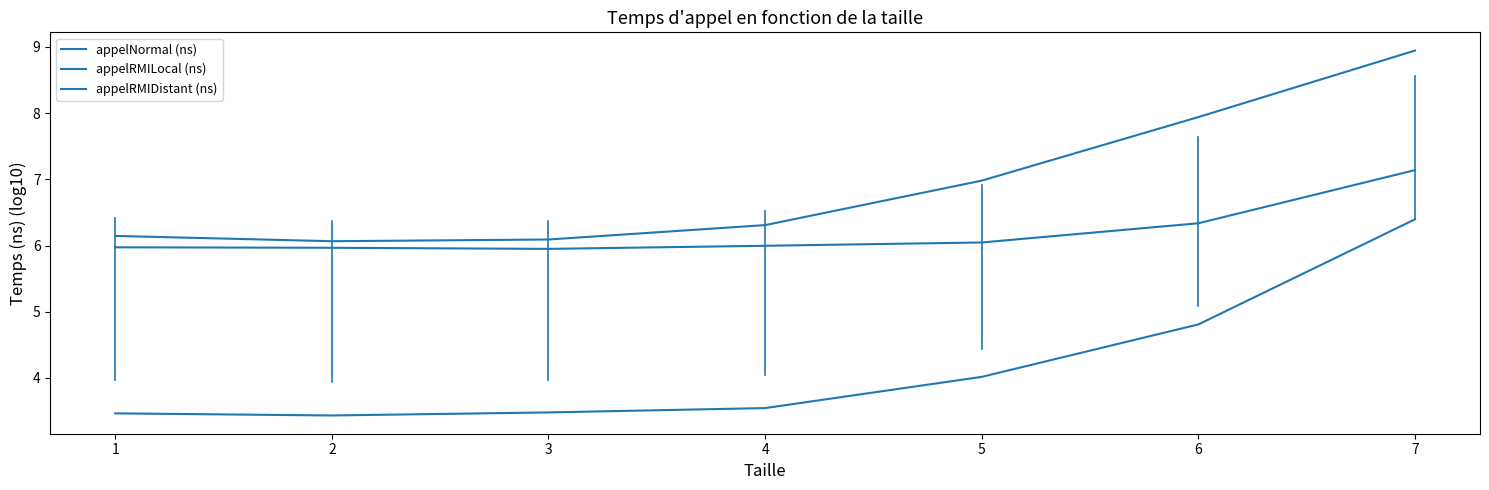

Which series has the widest spread of values?

appelNormal (ns)